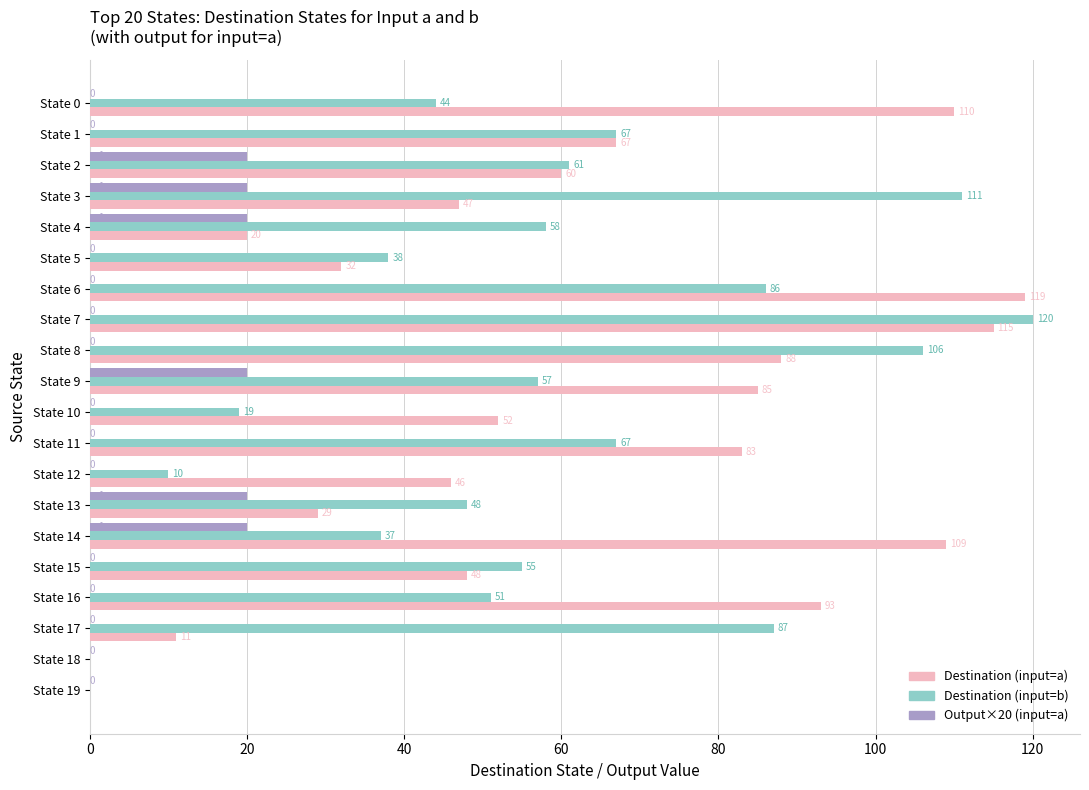

Which label corresponds to the largest value in the chart?

State 7